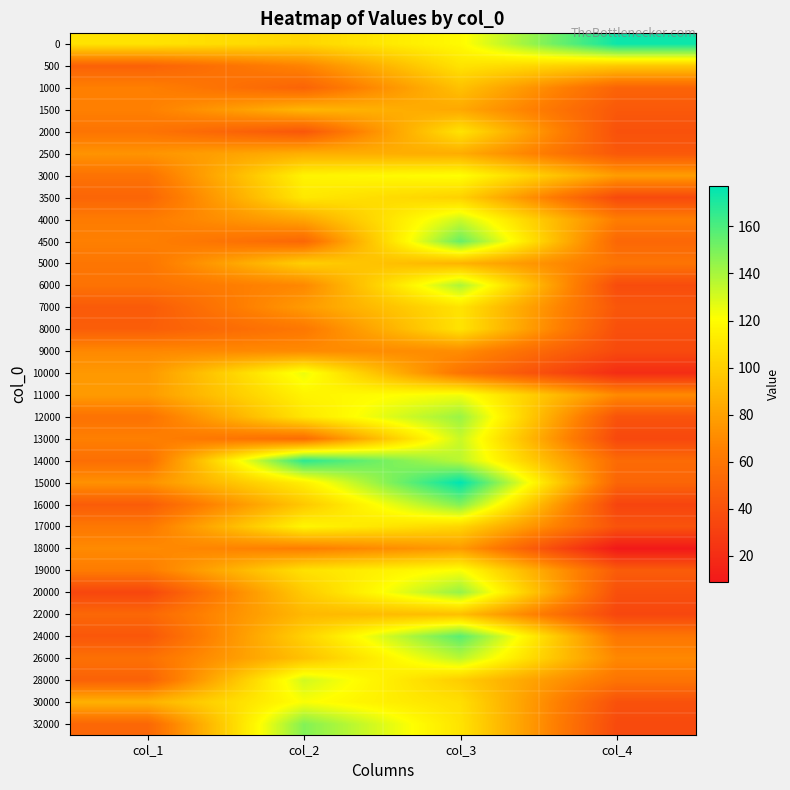

Reading left to right, what are all the values shown in this chart?

0: col_1=109	col_2=103	col_3=119	col_4=174
500: col_1=49	col_2=67	col_3=109	col_4=97
1000: col_1=65	col_2=50	col_3=94	col_4=50
1500: col_1=65	col_2=89	col_3=83	col_4=44
2000: col_1=59	col_2=43	col_3=109	col_4=40
2500: col_1=74	col_2=86	col_3=85	col_4=44
3000: col_1=58	col_2=116	col_3=121	col_4=78
3500: col_1=51	col_2=111	col_3=101	col_4=36
4000: col_1=63	col_2=82	col_3=132	col_4=64
4500: col_1=65	col_2=52	col_3=154	col_4=52
5000: col_1=60	col_2=100	col_3=88	col_4=59
6000: col_1=58	col_2=69	col_3=139	col_4=37
7000: col_1=45	col_2=77	col_3=109	col_4=43
8000: col_1=47	col_2=61	col_3=109	col_4=39
9000: col_1=69	col_2=70	col_3=71	col_4=36
10000: col_1=76	col_2=125	col_3=59	col_4=20
11000: col_1=77	col_2=116	col_3=124	col_4=70
12000: col_1=58	col_2=110	col_3=143	col_4=41
13000: col_1=65	col_2=55	col_3=133	col_4=35
14000: col_1=56	col_2=167	col_3=136	col_4=54
15000: col_1=73	col_2=114	col_3=177	col_4=51
16000: col_1=46	col_2=97	col_3=148	col_4=33
17000: col_1=61	col_2=117	col_3=103	col_4=41
18000: col_1=70	col_2=64	col_3=77	col_4=9
19000: col_1=63	col_2=108	col_3=122	col_4=46
20000: col_1=34	col_2=98	col_3=144	col_4=39
22000: col_1=52	col_2=90	col_3=93	col_4=34
24000: col_1=43	col_2=101	col_3=157	col_4=60
26000: col_1=57	col_2=94	col_3=136	col_4=69
28000: col_1=49	col_2=131	col_3=99	col_4=59
30000: col_1=87	col_2=122	col_3=107	col_4=40
32000: col_1=52	col_2=148	col_3=109	col_4=36